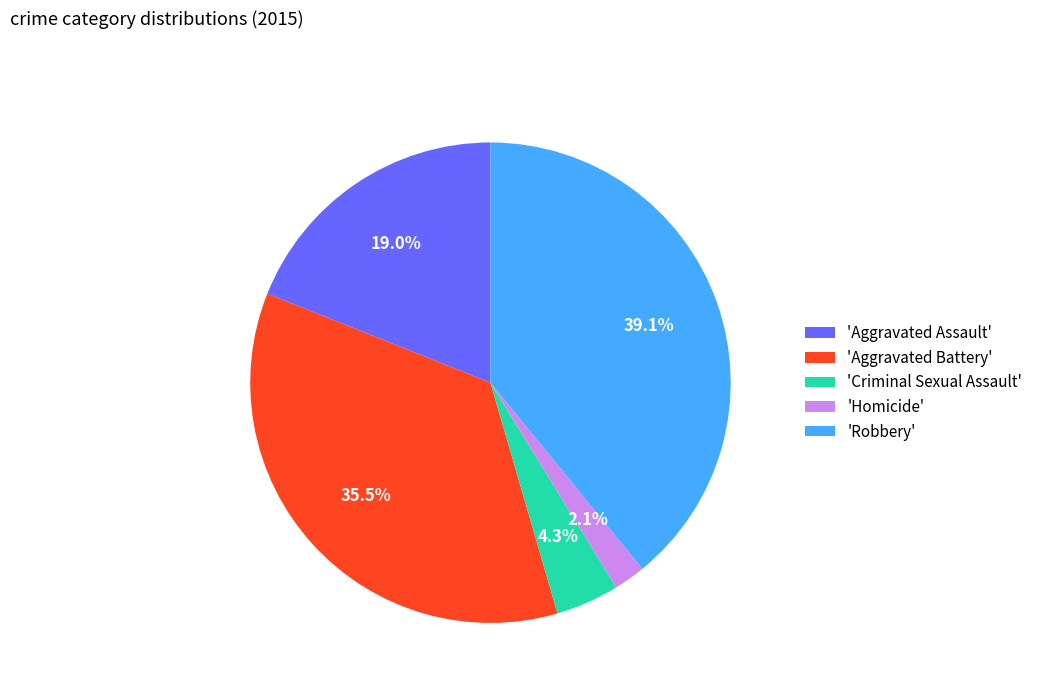

To the nearest percent, what is the difference between the largest and smallest slice percentages?

37%